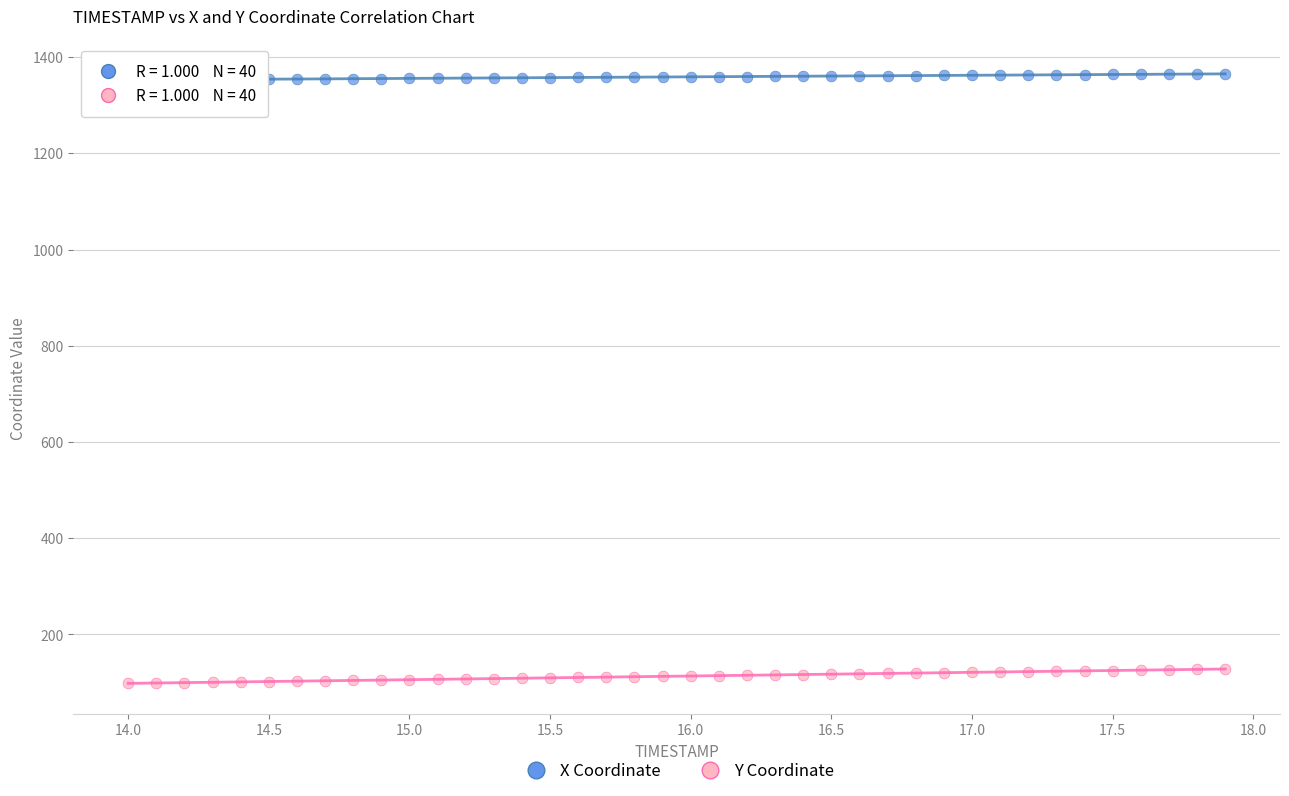

Across all data points, what is the range of X values (max minus min)?

3.9